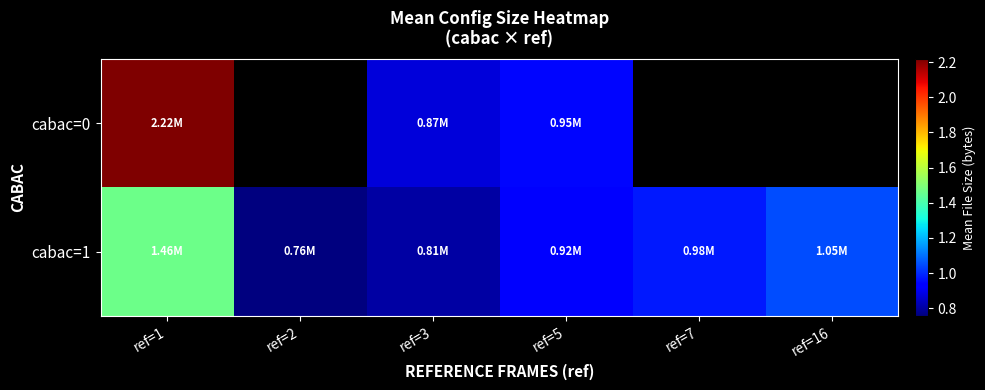

Is the value of cabac=0 at ref=5 greater than the value of cabac=1 at ref=7?

No